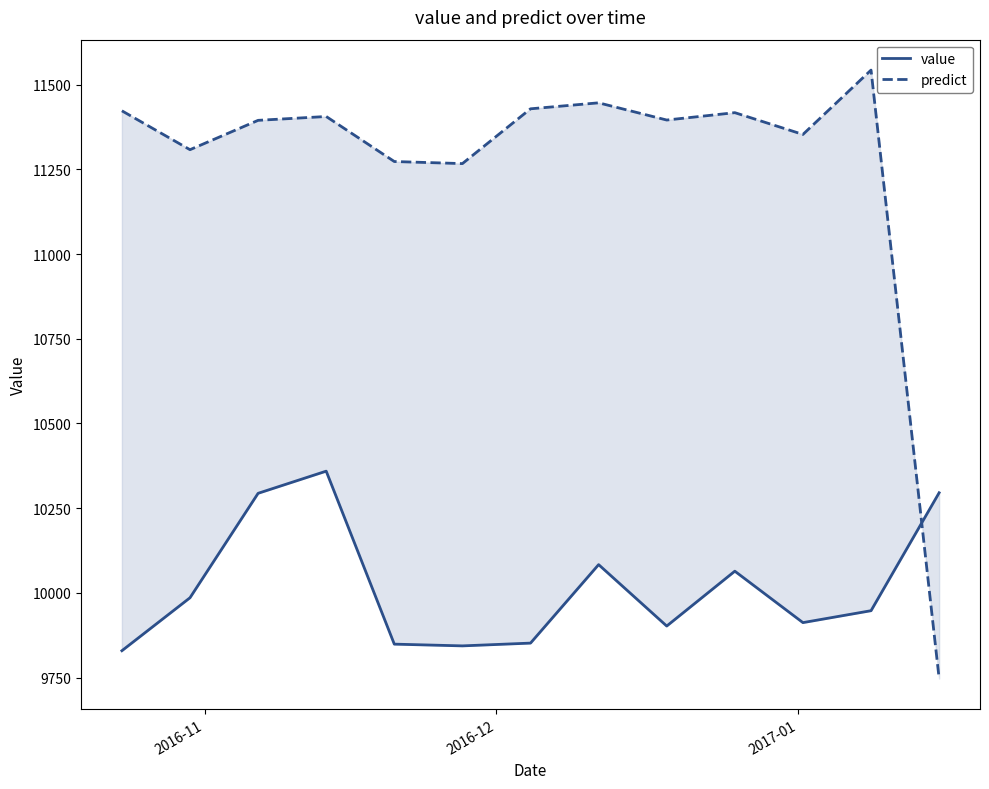

What is the value of the value point at the 7th from the left?

9851.5